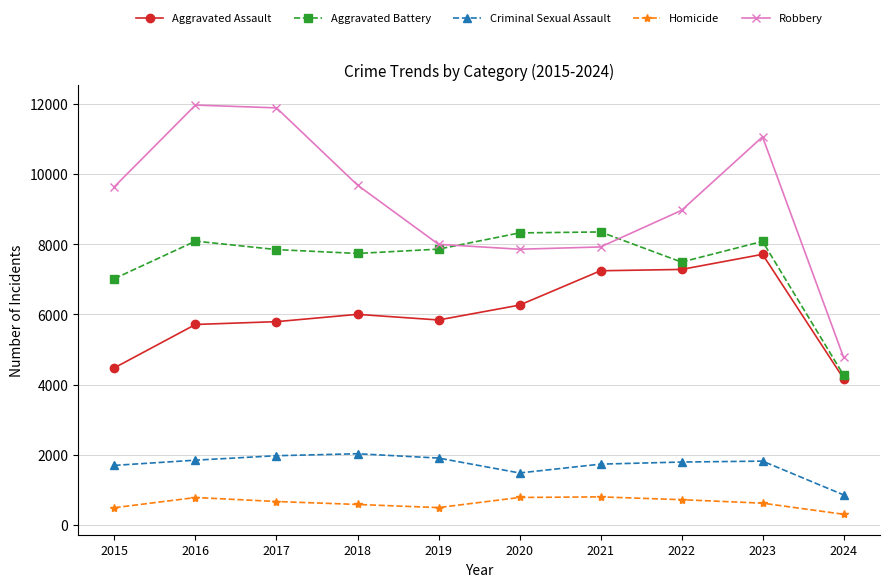

At which label does Robbery reach its minimum?

2024